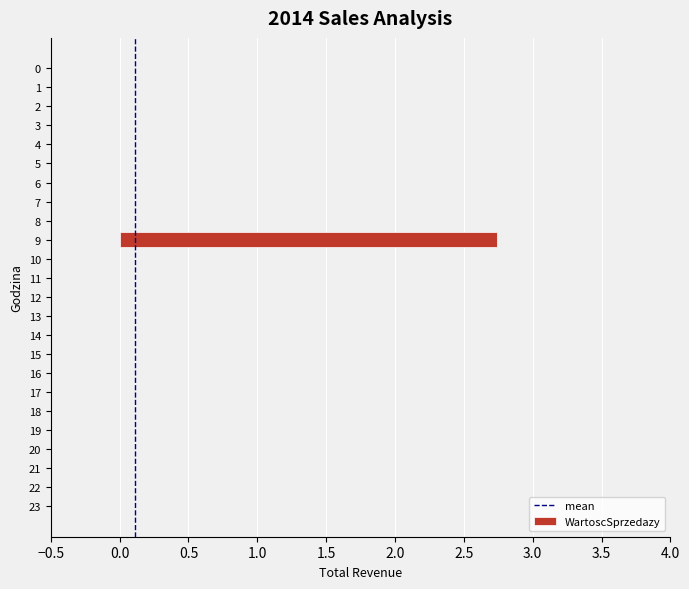

What is the greatest value displayed?

2.7